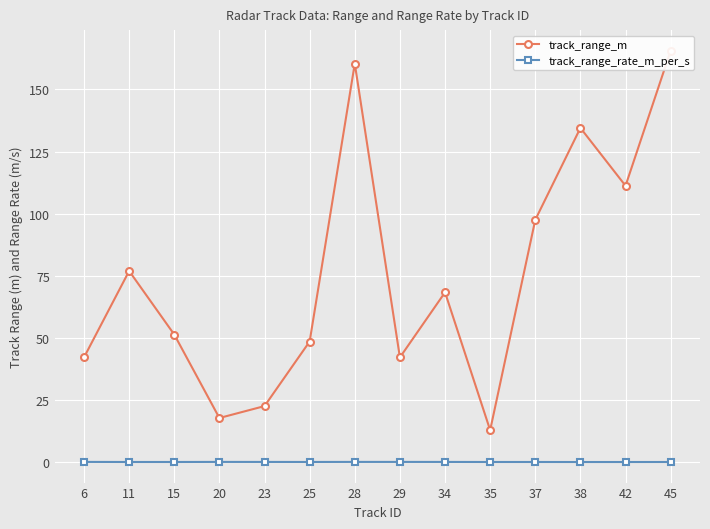

Does the chart display data point markers on the line(s)?

Yes